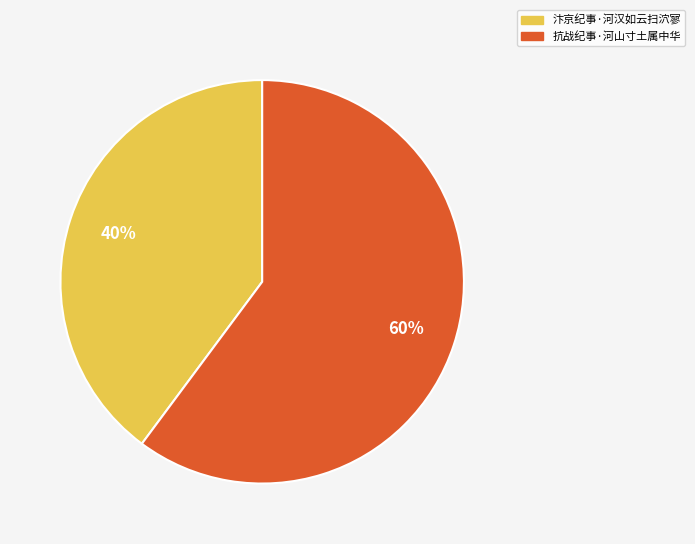

To the nearest percent, what is the difference between the 汴京纪事·河汉如云扫泬寥 and 抗战纪事·河山寸土属中华 slice percentages?

20%